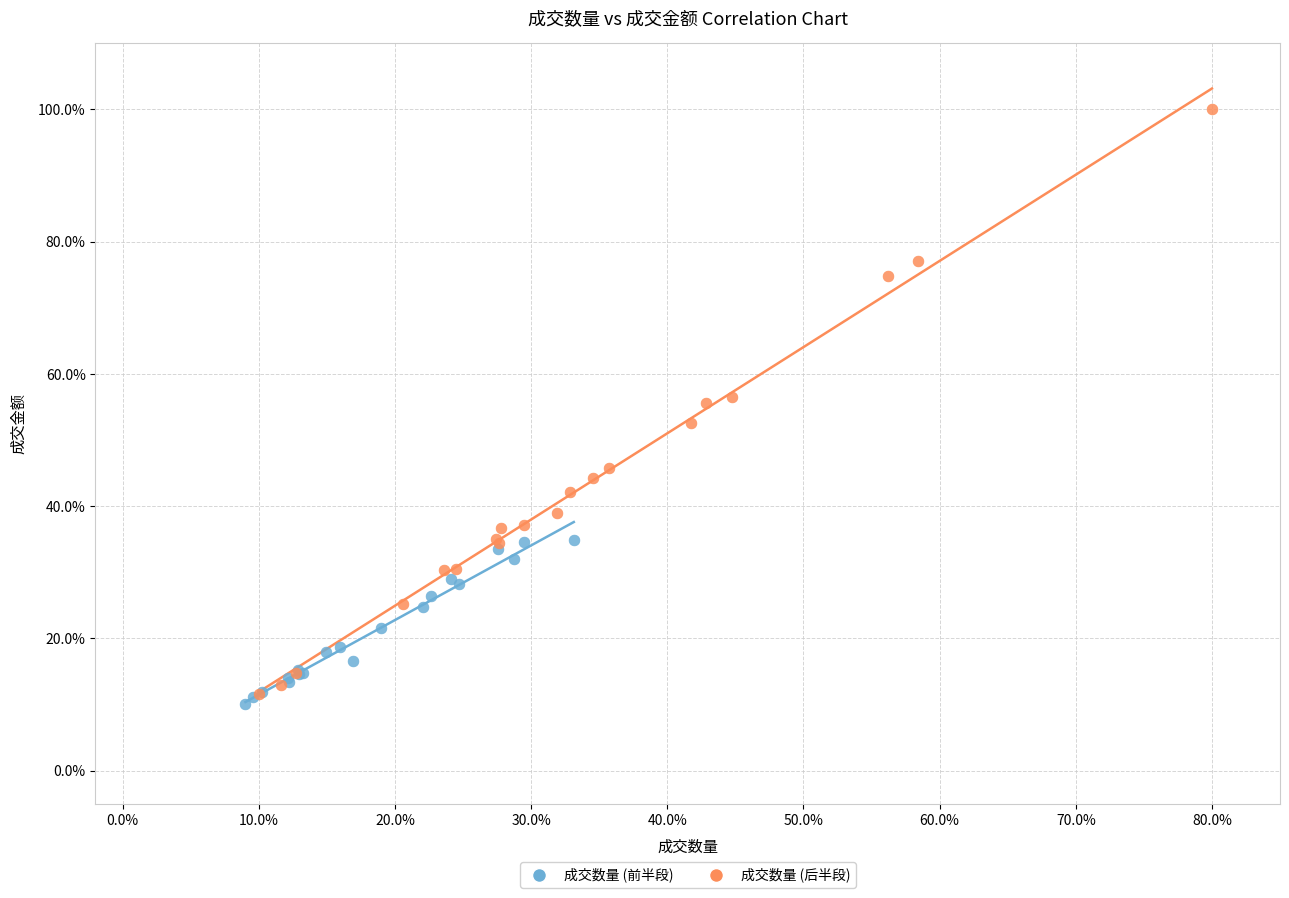

Which series has the largest Y range (max minus min)?

成交数量 (后半段)